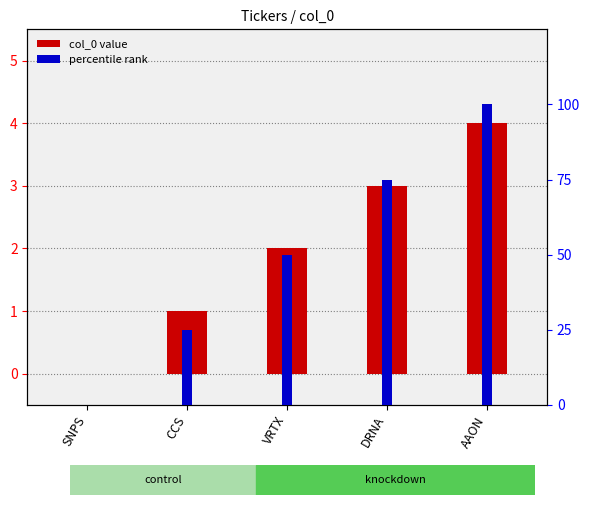

True or false: percentile rank has a value of 178 at AAON.

False